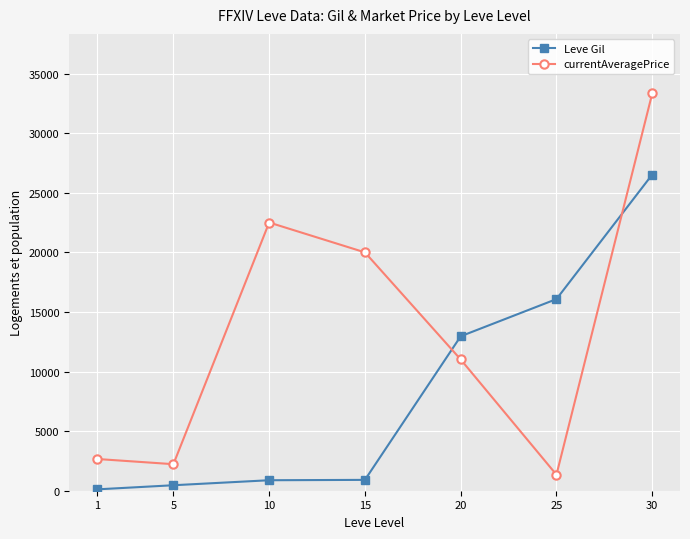

Which series has the widest spread of values?

currentAveragePrice